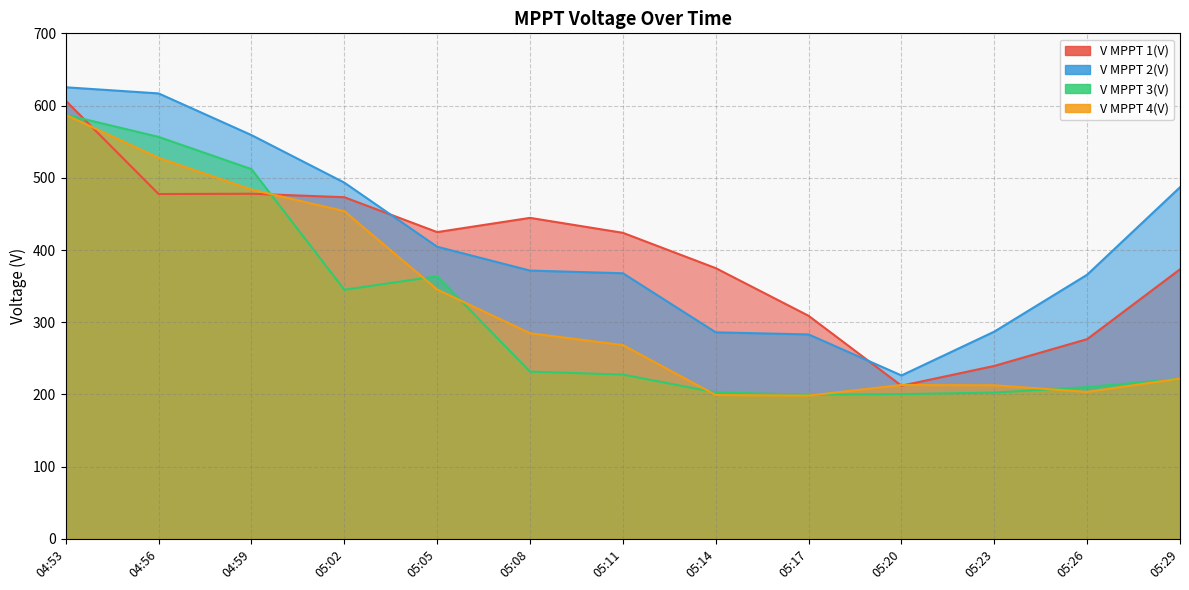

Which label corresponds to the largest value in the chart?

04:53